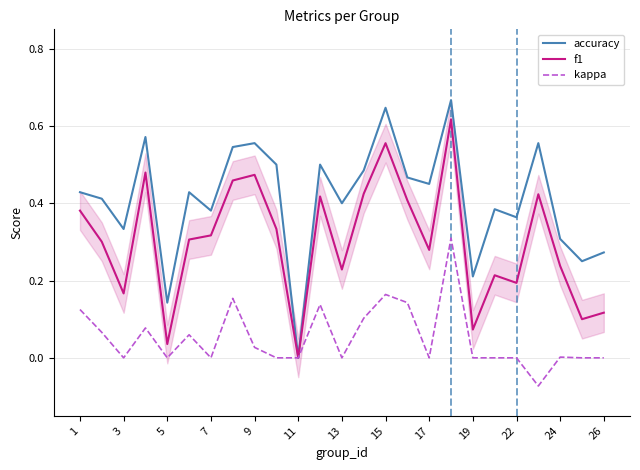

True or false: kappa and f1 cross at least once.

False